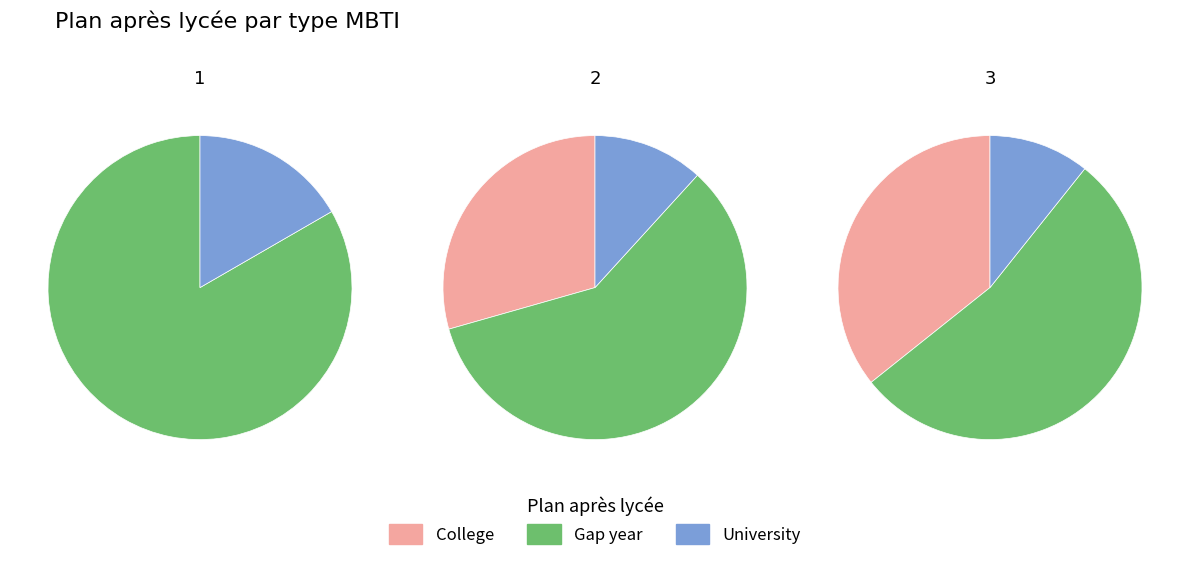

Rank the series at 3 from highest to lowest value.

Gap year, College, University